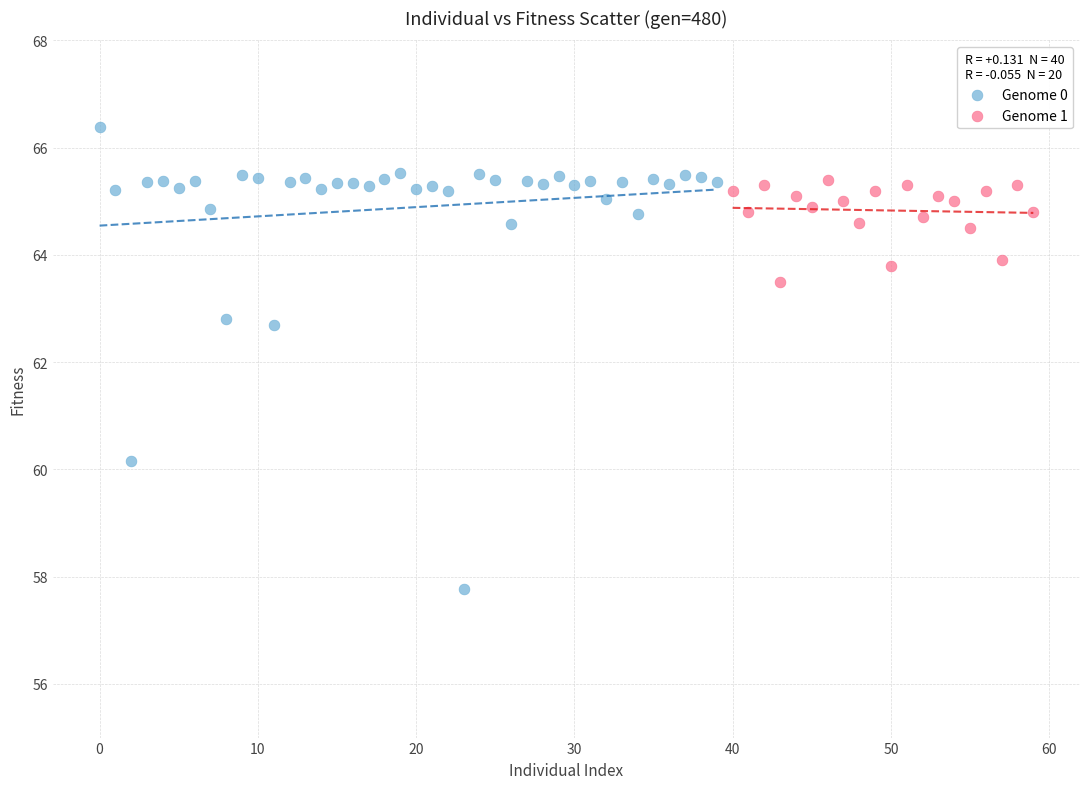

Which series has the largest Y range (max minus min)?

Genome 0